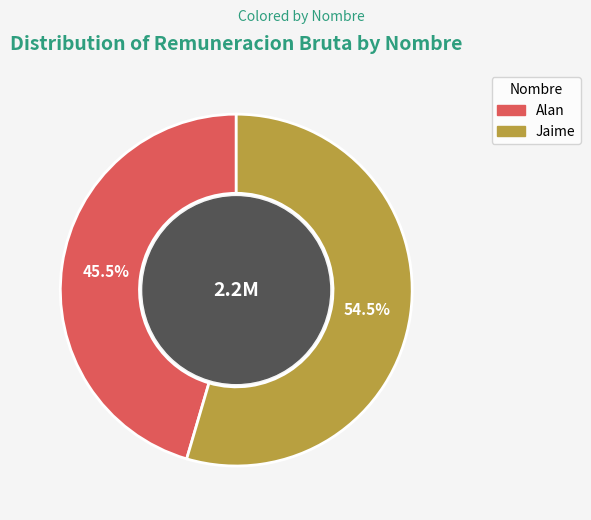

How many slices are in this pie chart?

2